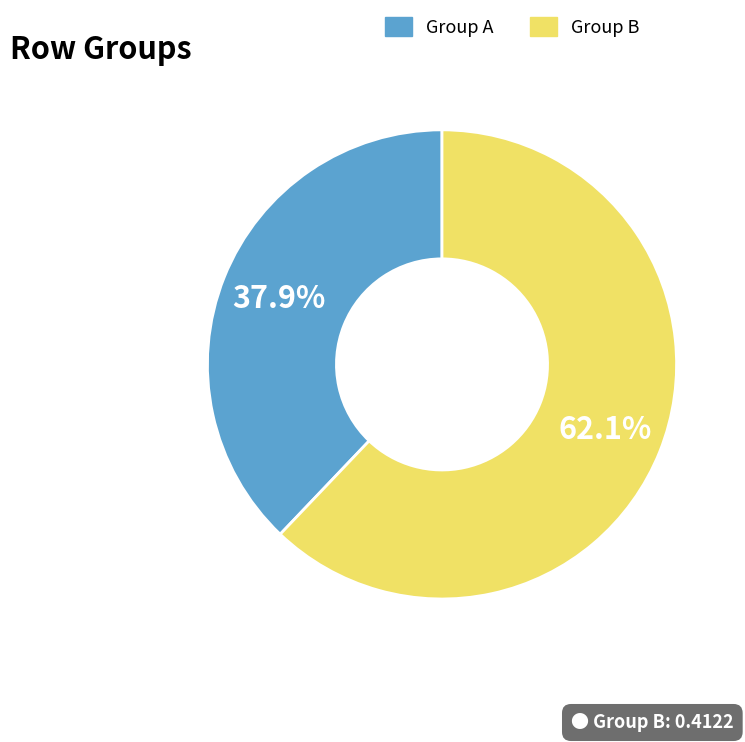

Count the number of slices in the pie.

2